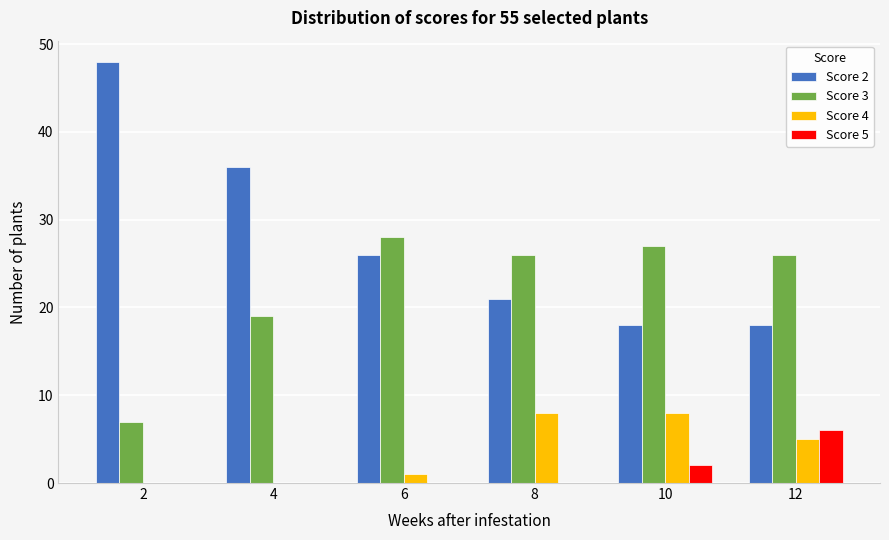

How many groups of bars are there?

6